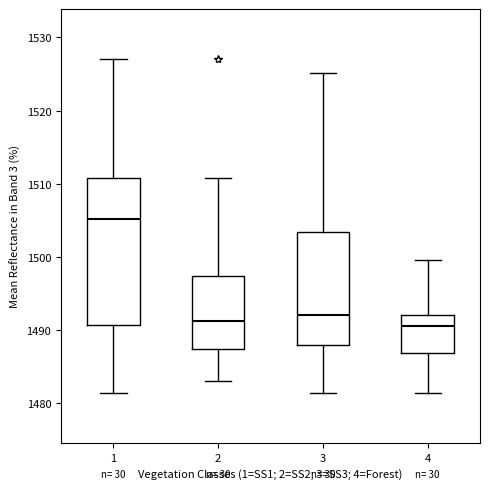

Comparing the boxes themselves (not the whiskers), which one is the tallest?

1